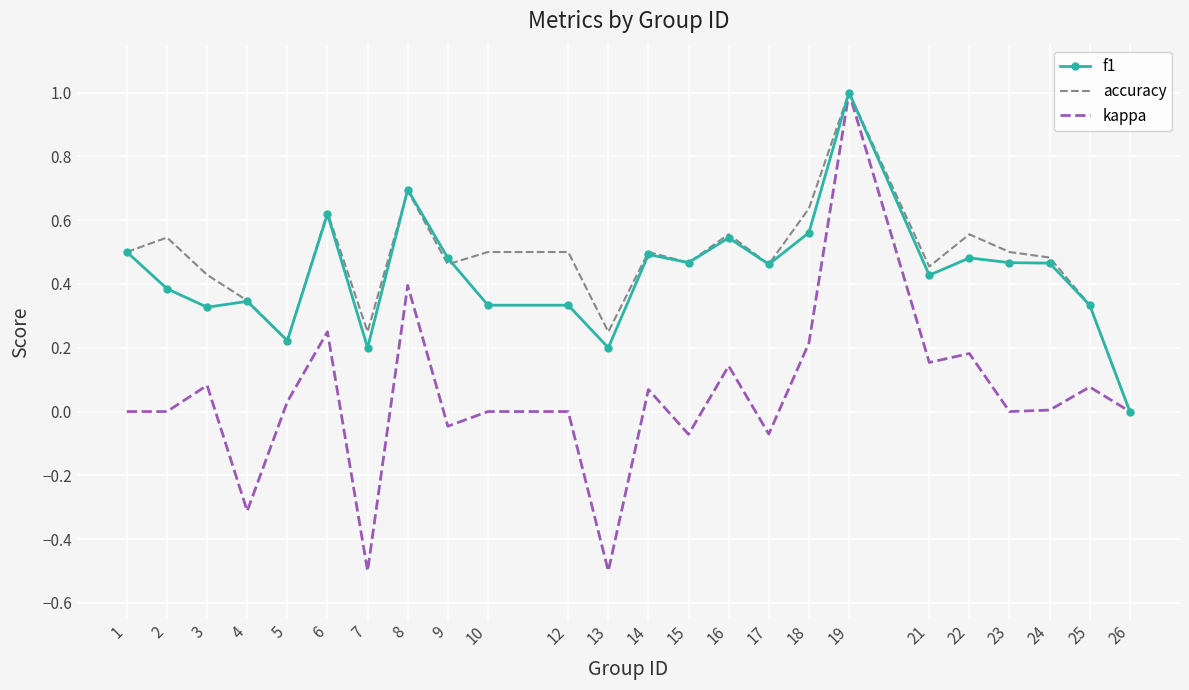

Which series has the largest range (max minus min)?

kappa